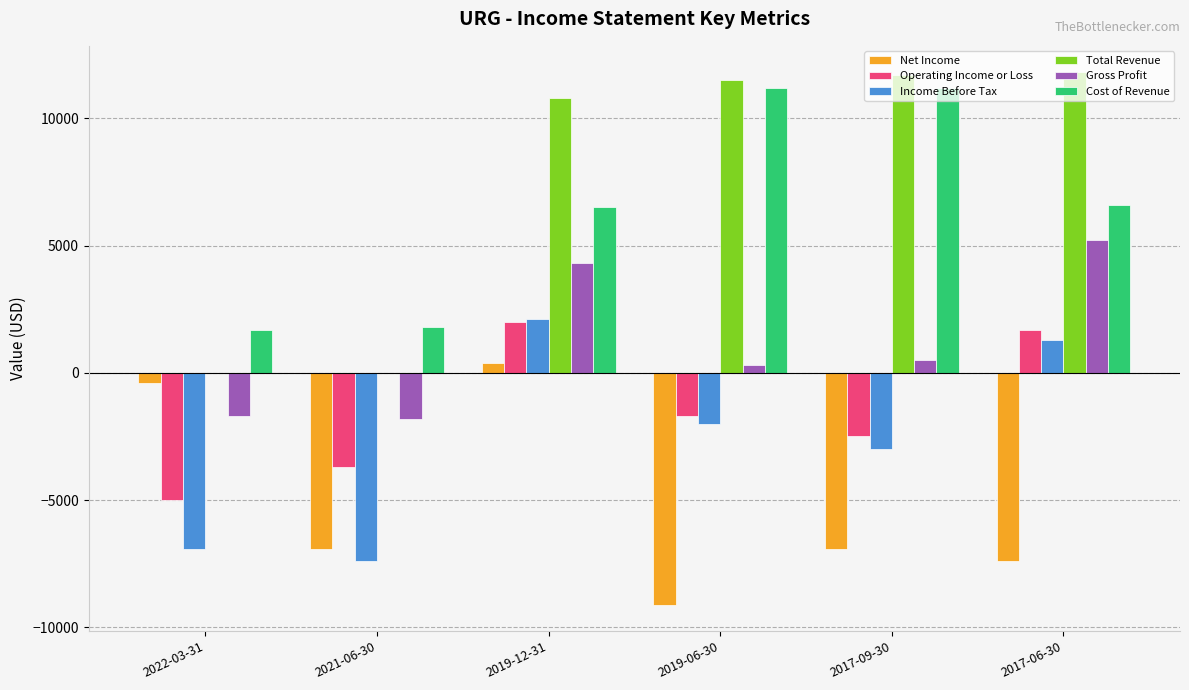

What is the greatest value displayed?

11800